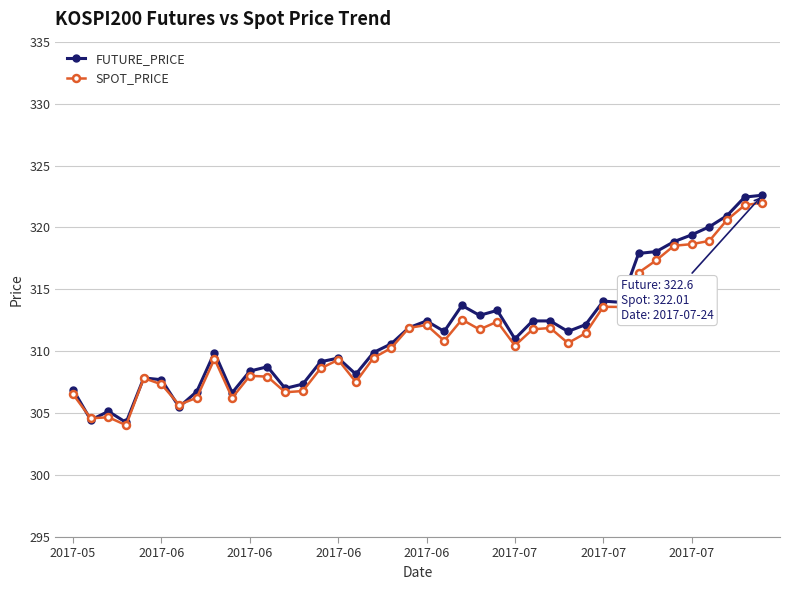

What is the value of the SPOT_PRICE point at the 2nd from the left?

304.6